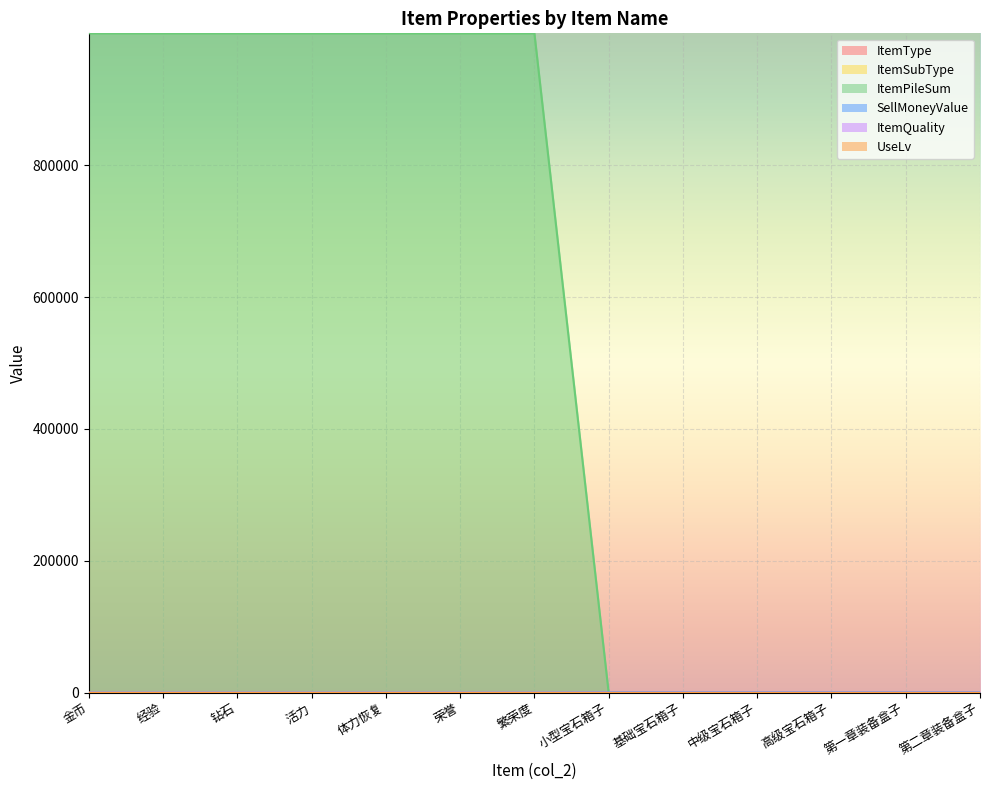

How many data points in ItemQuality are above 0?

6